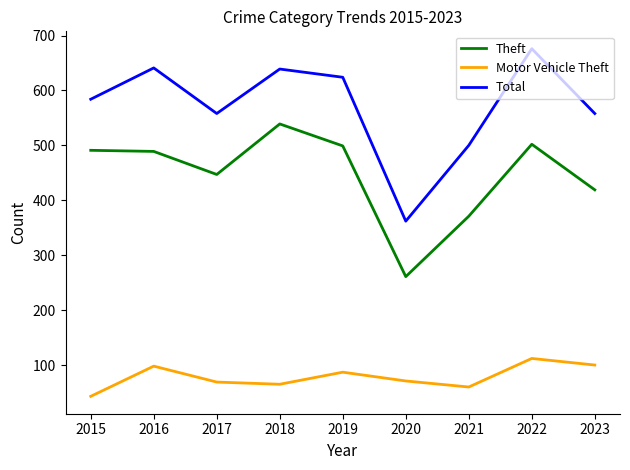

True or false: Motor Vehicle Theft and Theft cross at least once.

False